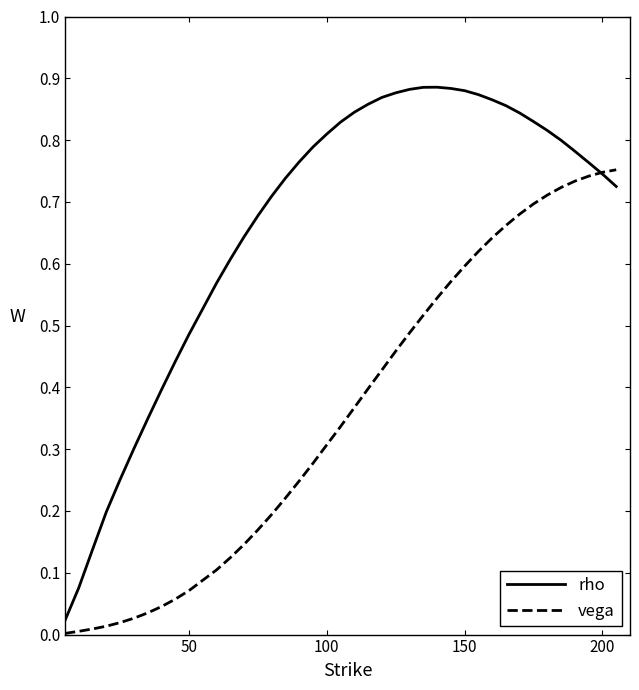

Rank the series by their average value, from highest to lowest.

rho, vega